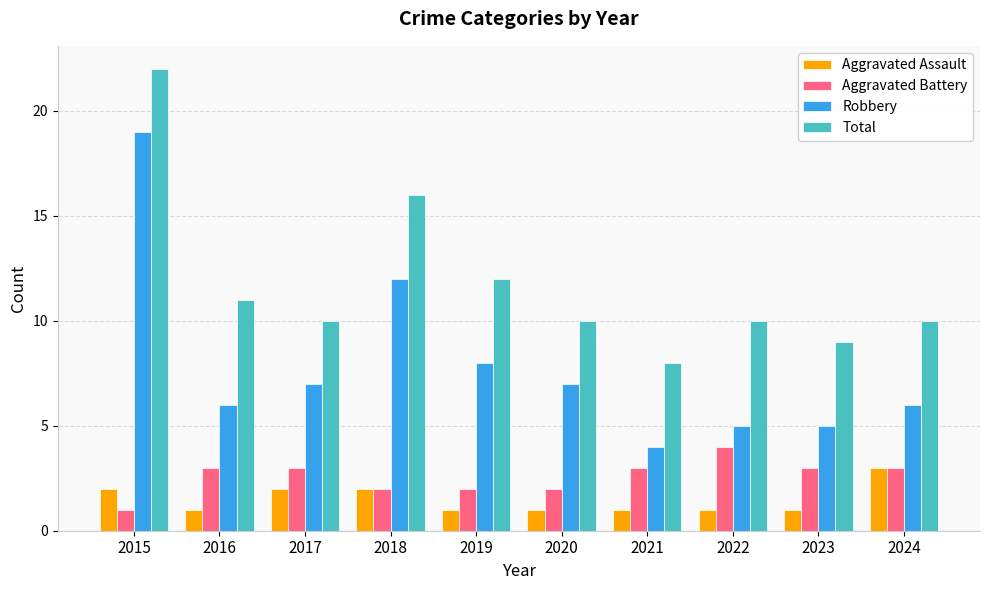

Is the value of Aggravated Assault at 2021 greater than the value of Robbery at 2024?

No